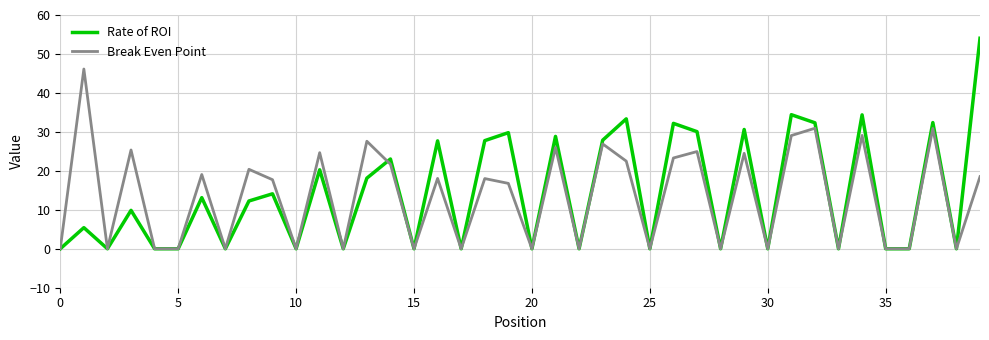

Which series ends up on top after the final intersection of Break Even Point and Rate of ROI?

Rate of ROI